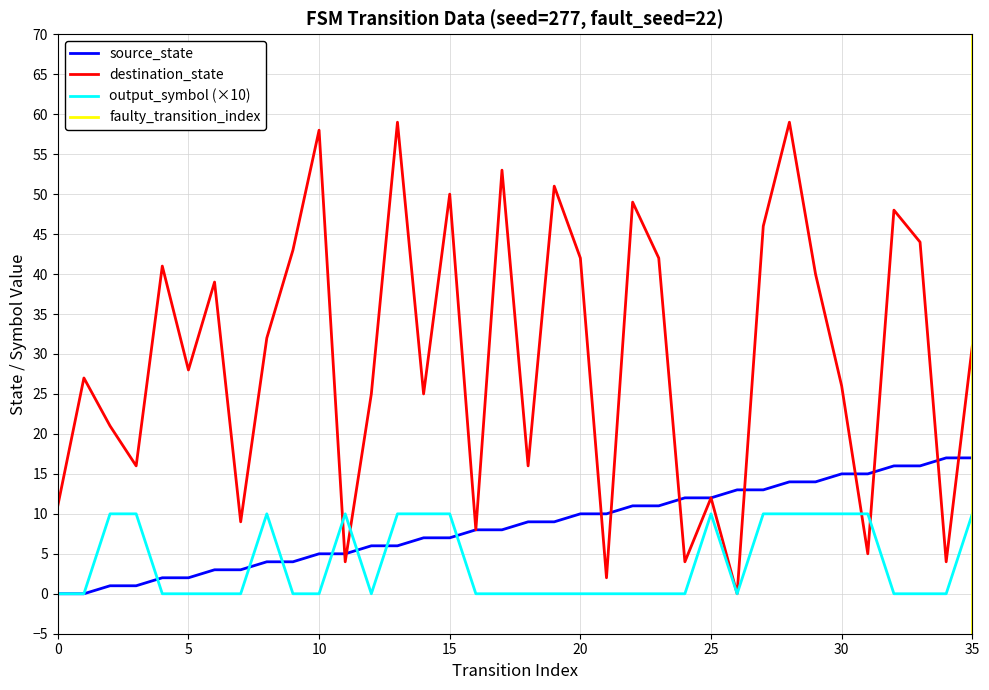

At which category is the sum across all series the highest?

28